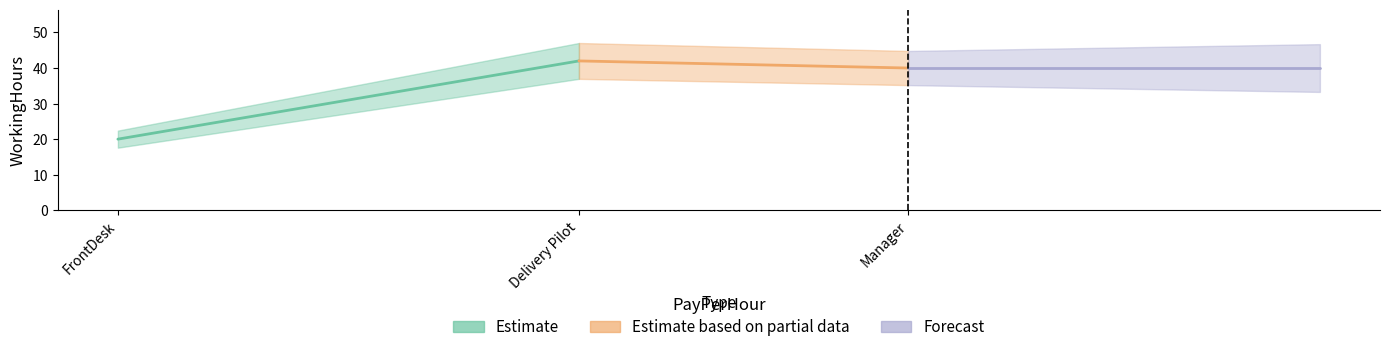

Reading left to right, transcribe all the data shown in this chart.

20	42	40